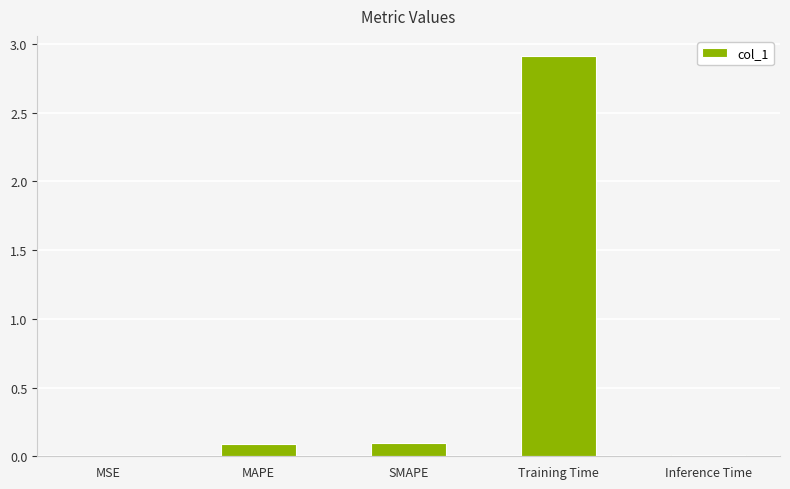

The value at SMAPE is 0.1. True or false?

True